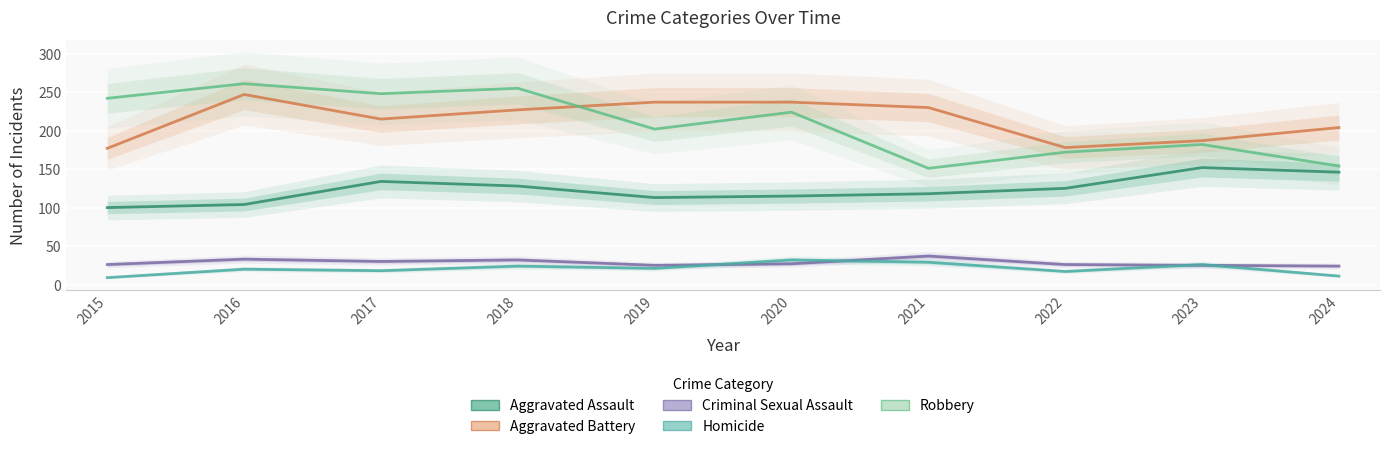

What is the sum of all Aggravated Battery values?

2139